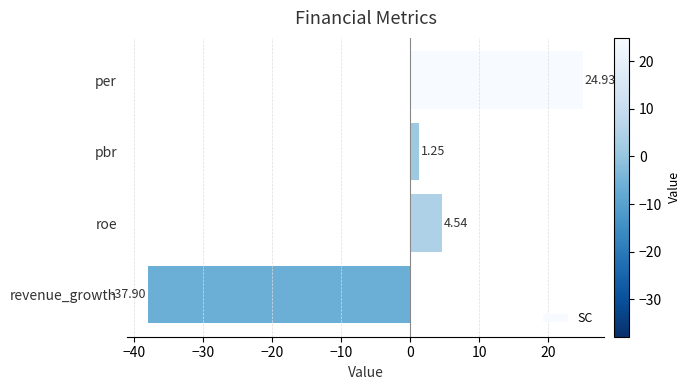

Where is the data nearest to the value -6?

pbr